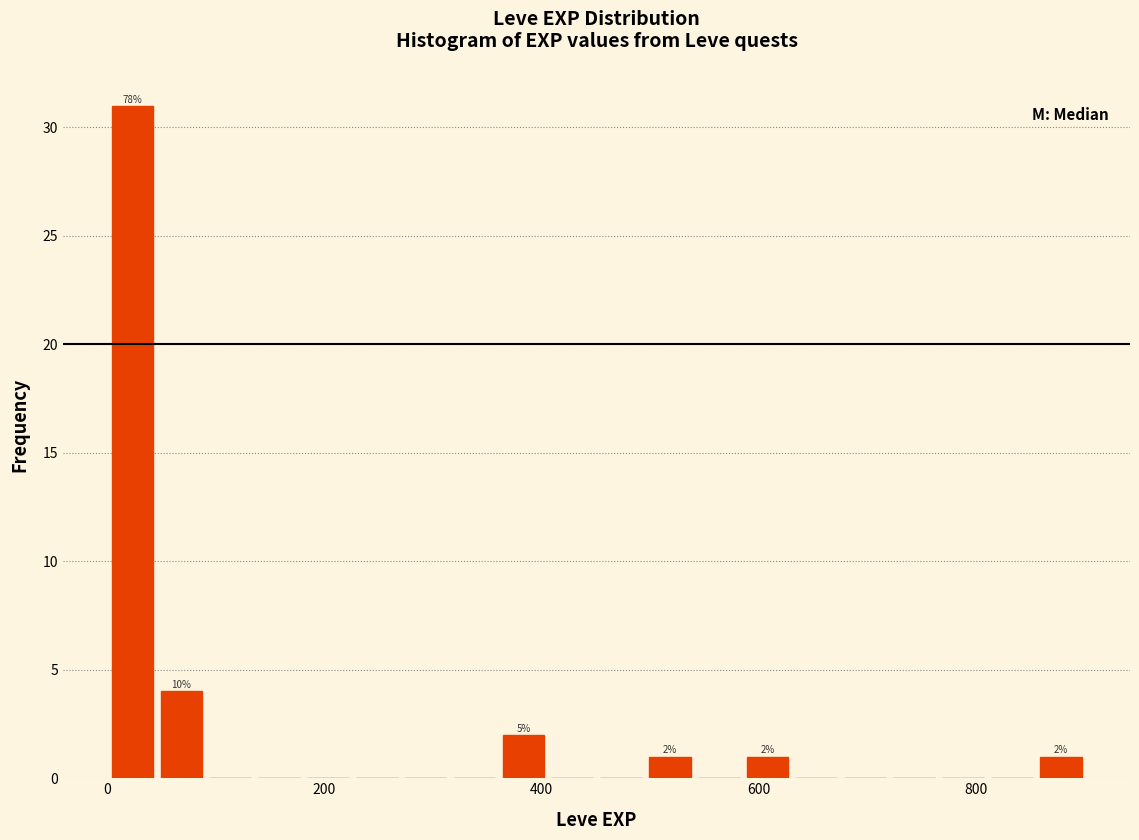

Around what value on the x-axis is the tallest bar? Give the approximate position of its centre, as read against the axis.

20